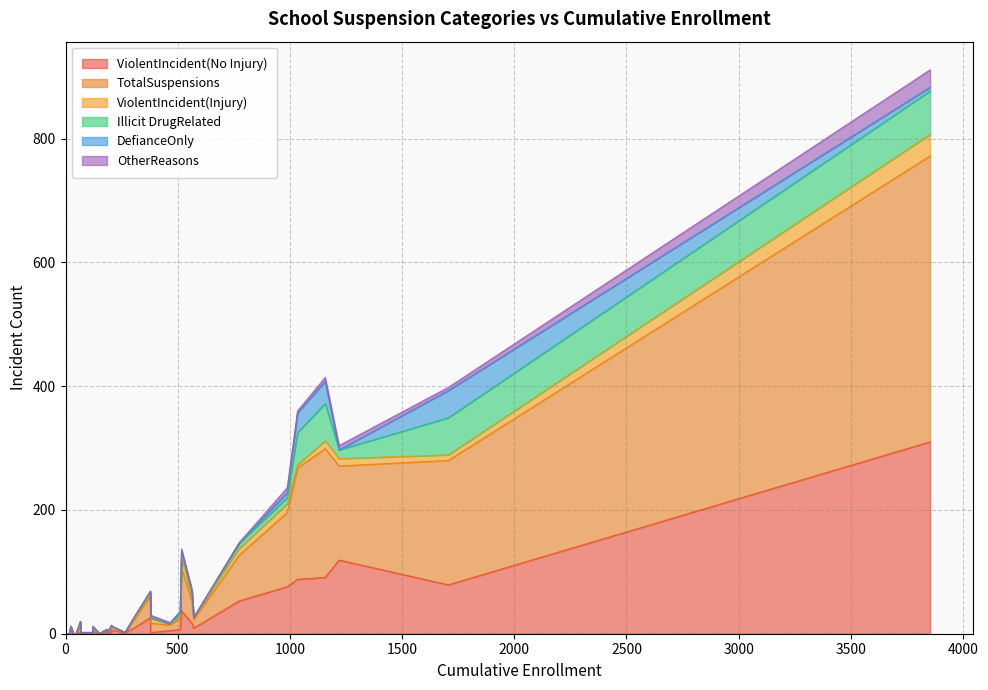

What are all the series names shown in the legend?

ViolentIncident(No Injury), TotalSuspensions, ViolentIncident(Injury), Illicit DrugRelated, DefianceOnly, OtherReasons